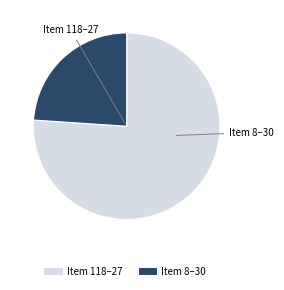

Is there any slice that represents more than half of the pie?

Yes